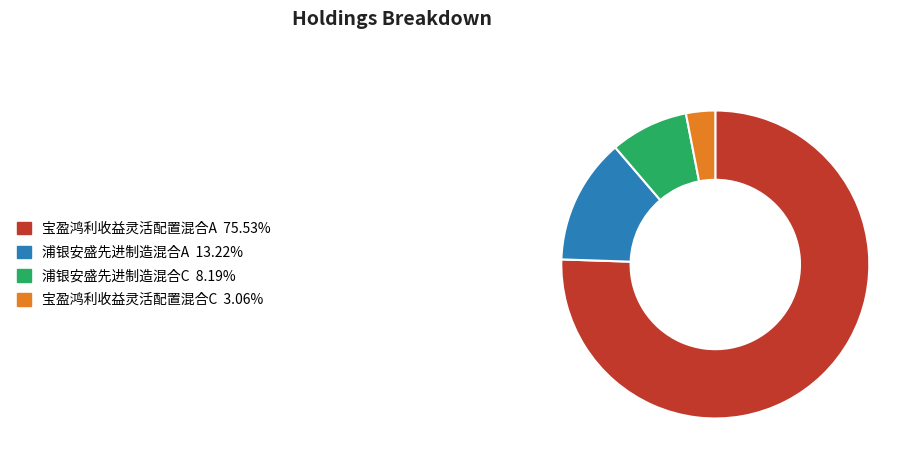

Rank the categories by value from lowest to highest.

宝盈鸿利收益灵活配置混合C, 浦银安盛先进制造混合C, 浦银安盛先进制造混合A, 宝盈鸿利收益灵活配置混合A